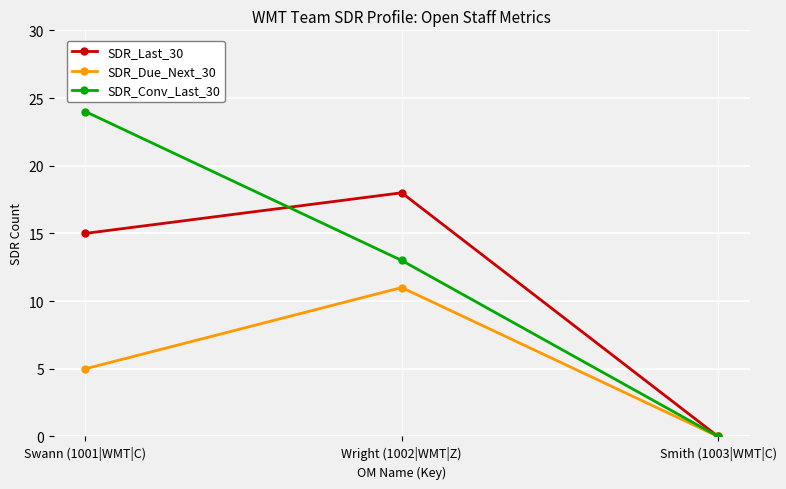

At how many categories does at least one series exceed 2?

2